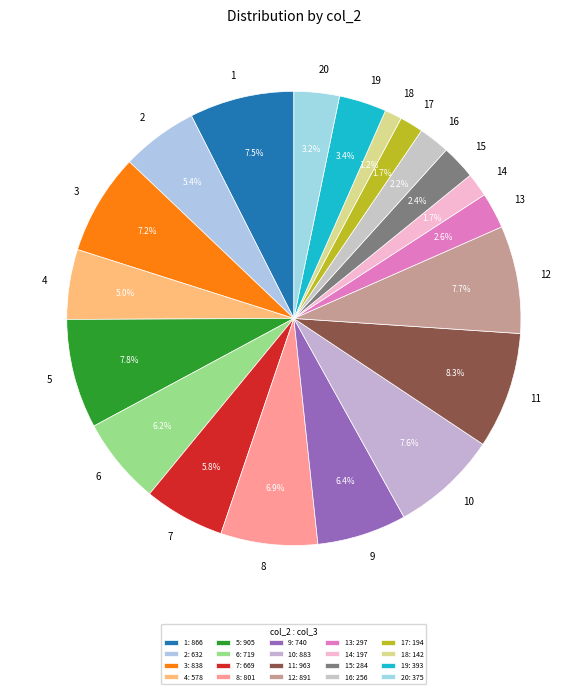

Combined, do 20 and 19 account for over 50%?

No